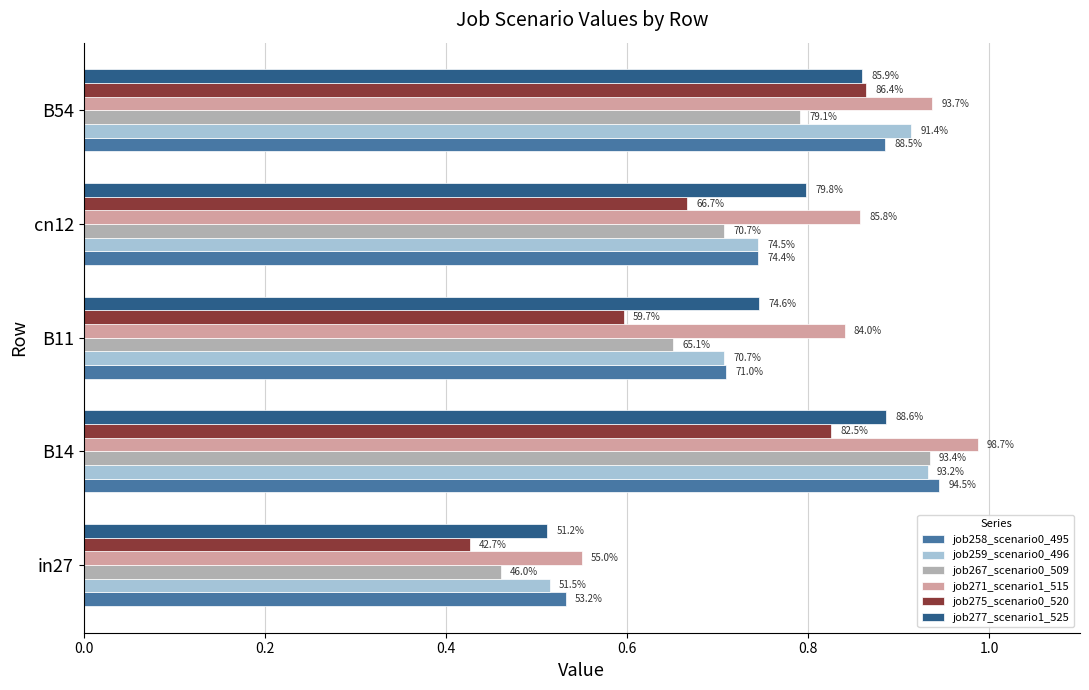

What are all the series names shown in the legend?

job258_scenario0_495, job259_scenario0_496, job267_scenario0_509, job271_scenario1_515, job275_scenario0_520, job277_scenario1_525